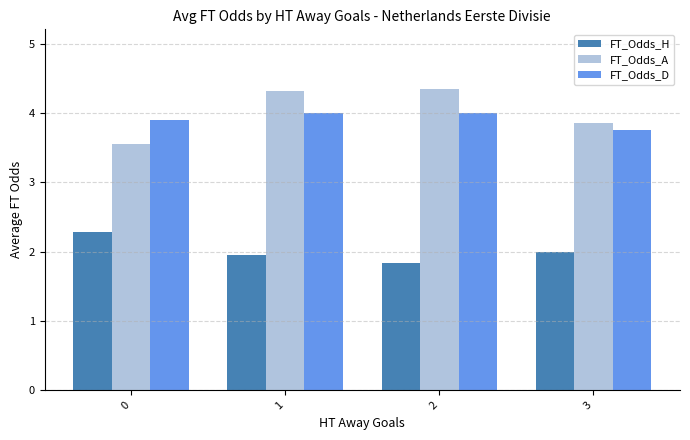

True or false: FT_Odds_H has a value of 2.3 at 0.

True